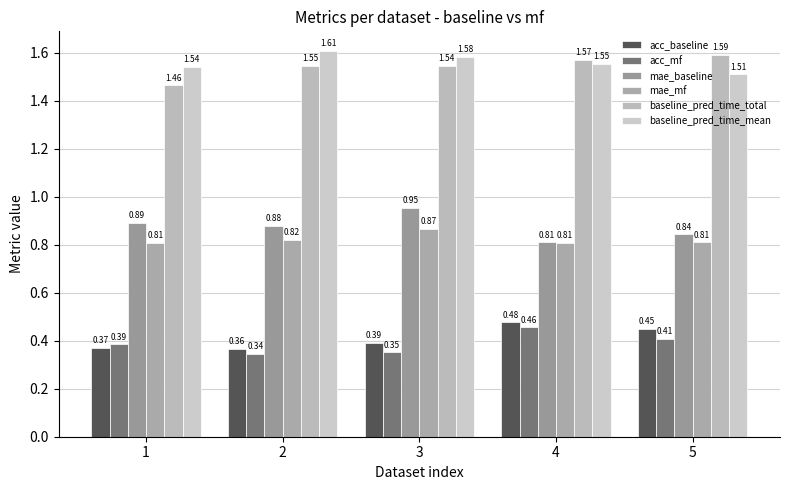

Count the number of data series in this chart.

6